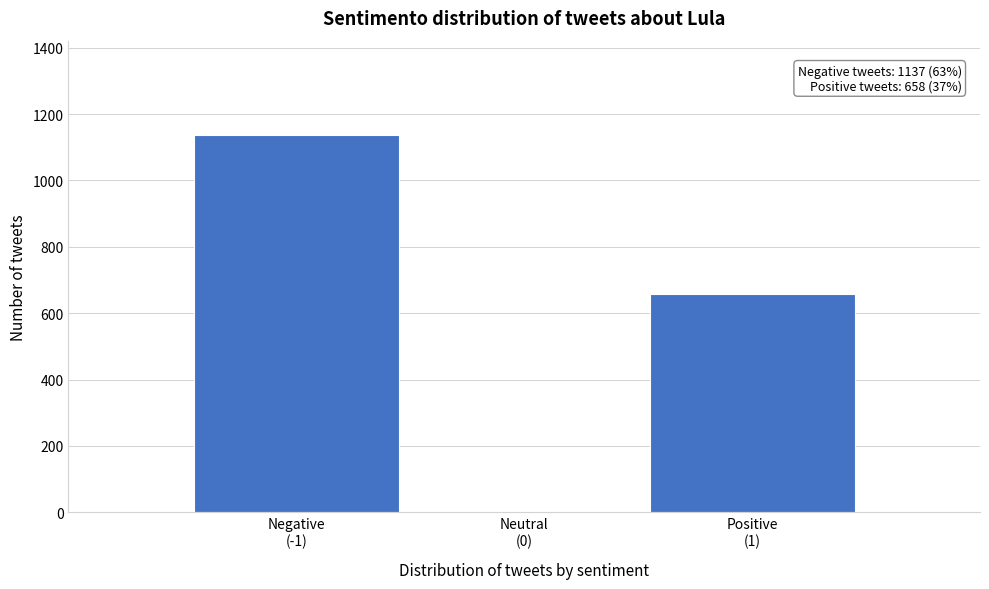

What is the maximum value shown in the chart?

1137